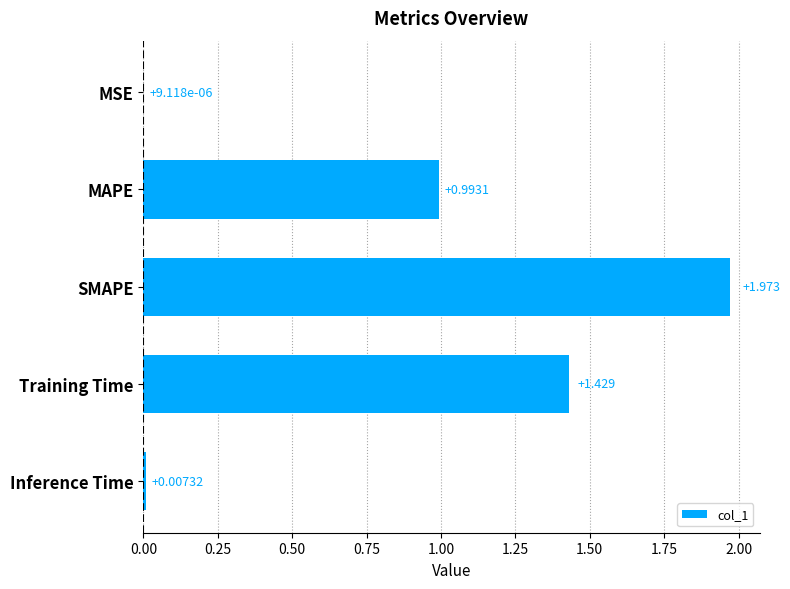

Where is the data nearest to the value 0?

MSE